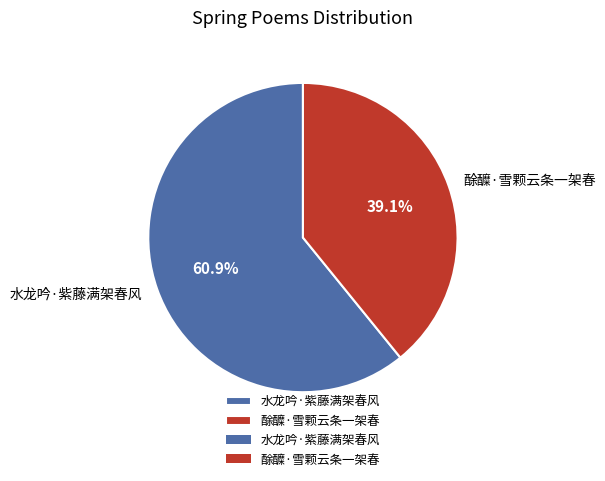

What is the ratio of the value at 水龙吟·紫藤满架春风 to the value at 酴醾·雪颗云条一架春?

1.6